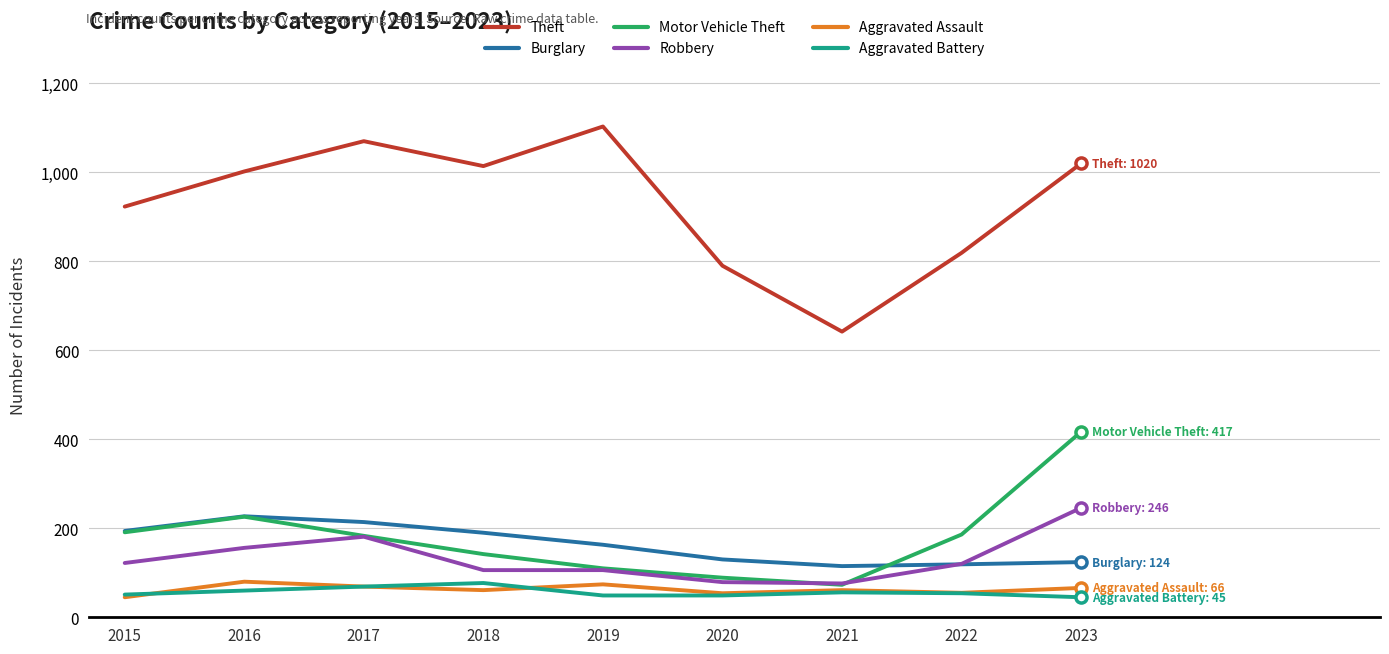

What is the minimum value for Motor Vehicle Theft?

73